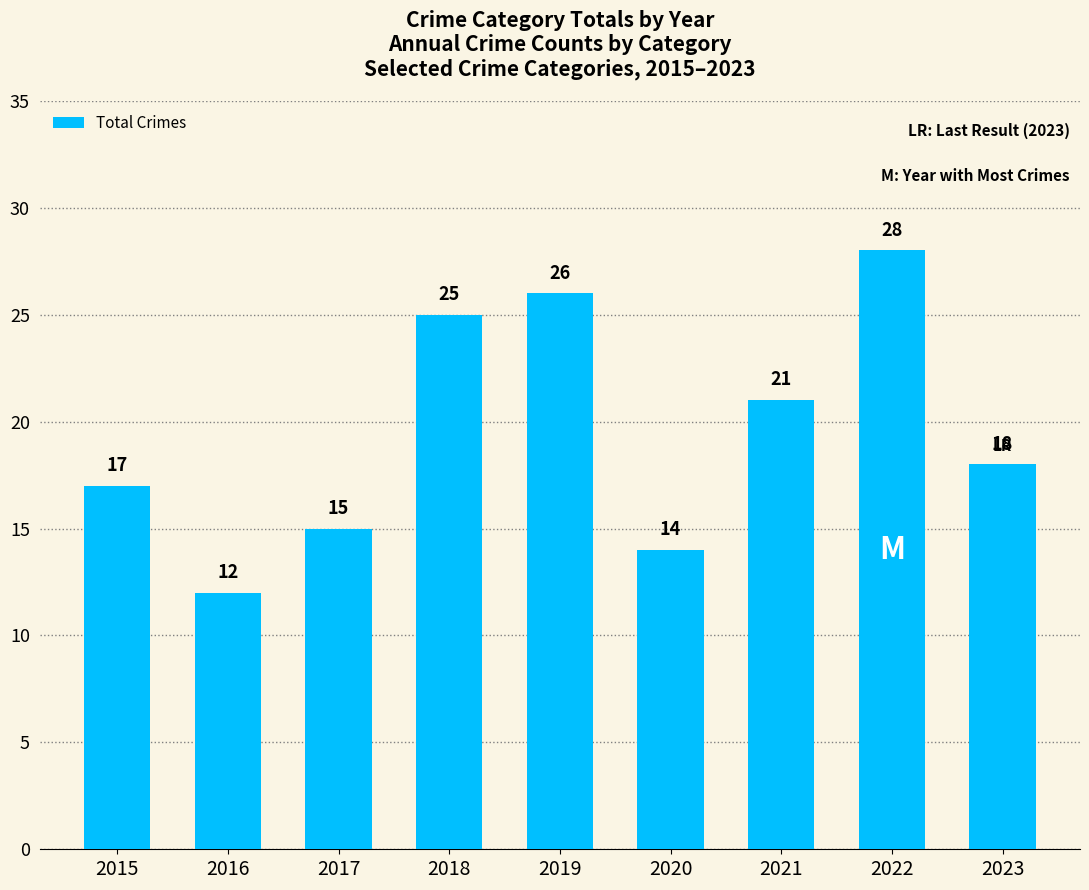

What is the value of the 6th bar from the left?

14